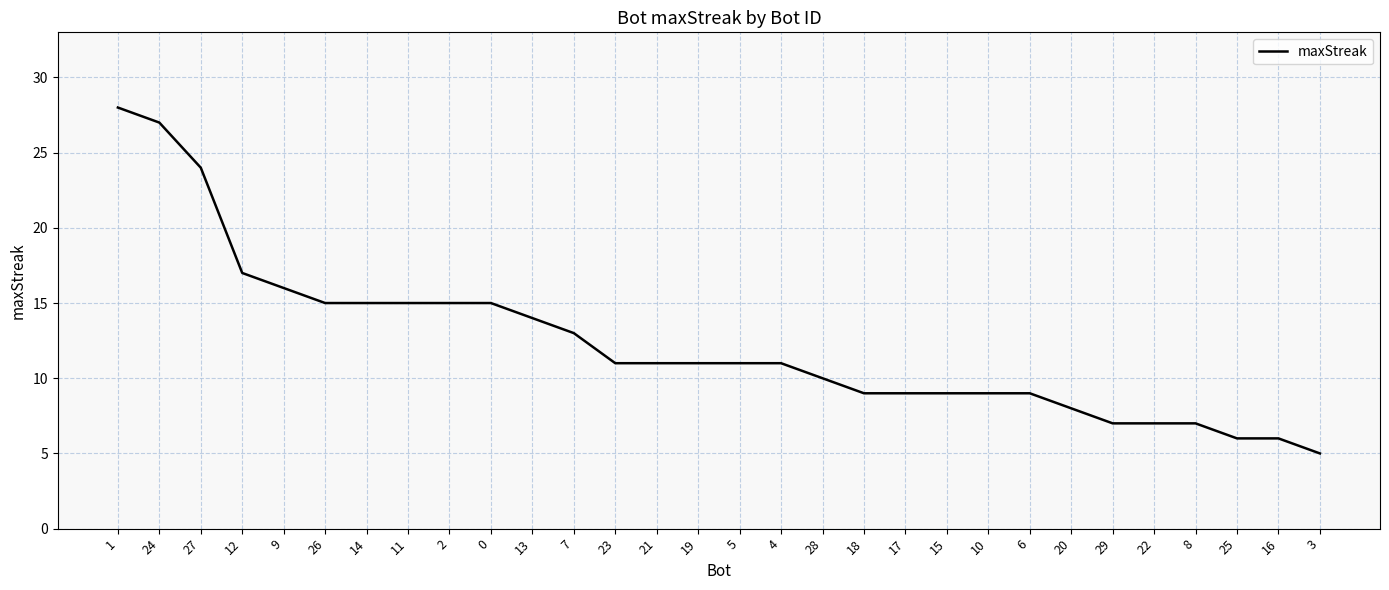

What is the approximate value at 25, to the nearest 5?

5